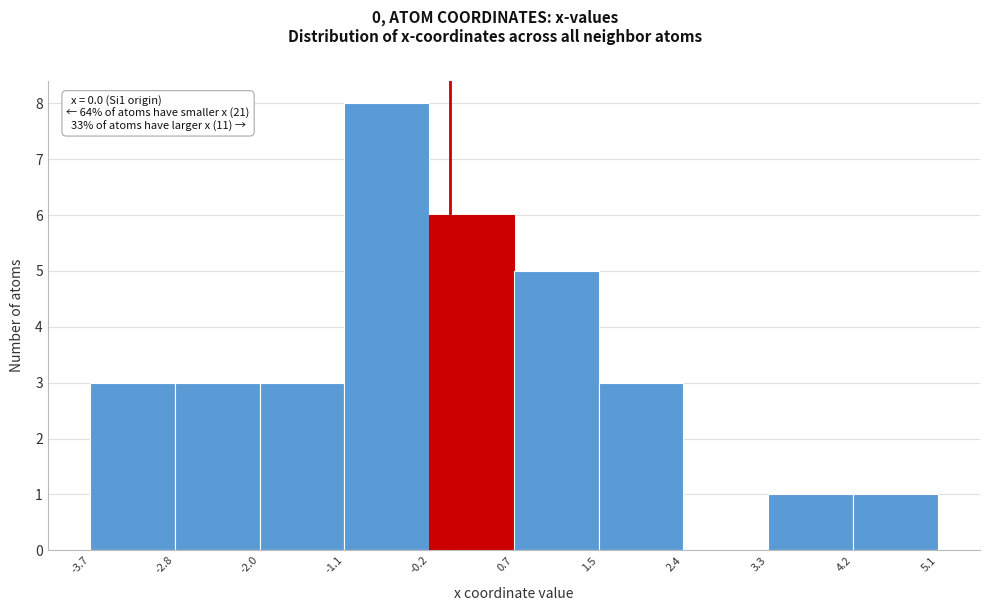

Which range on the x-axis has the tallest bar?

-1.1 to -0.2